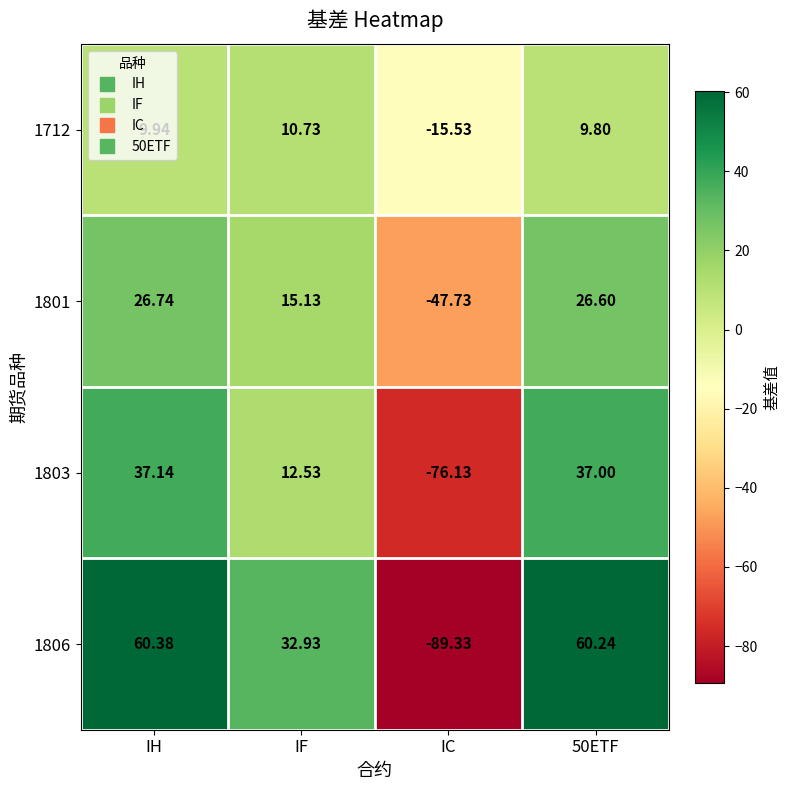

Where is 1803 nearest to the value -19?

IF